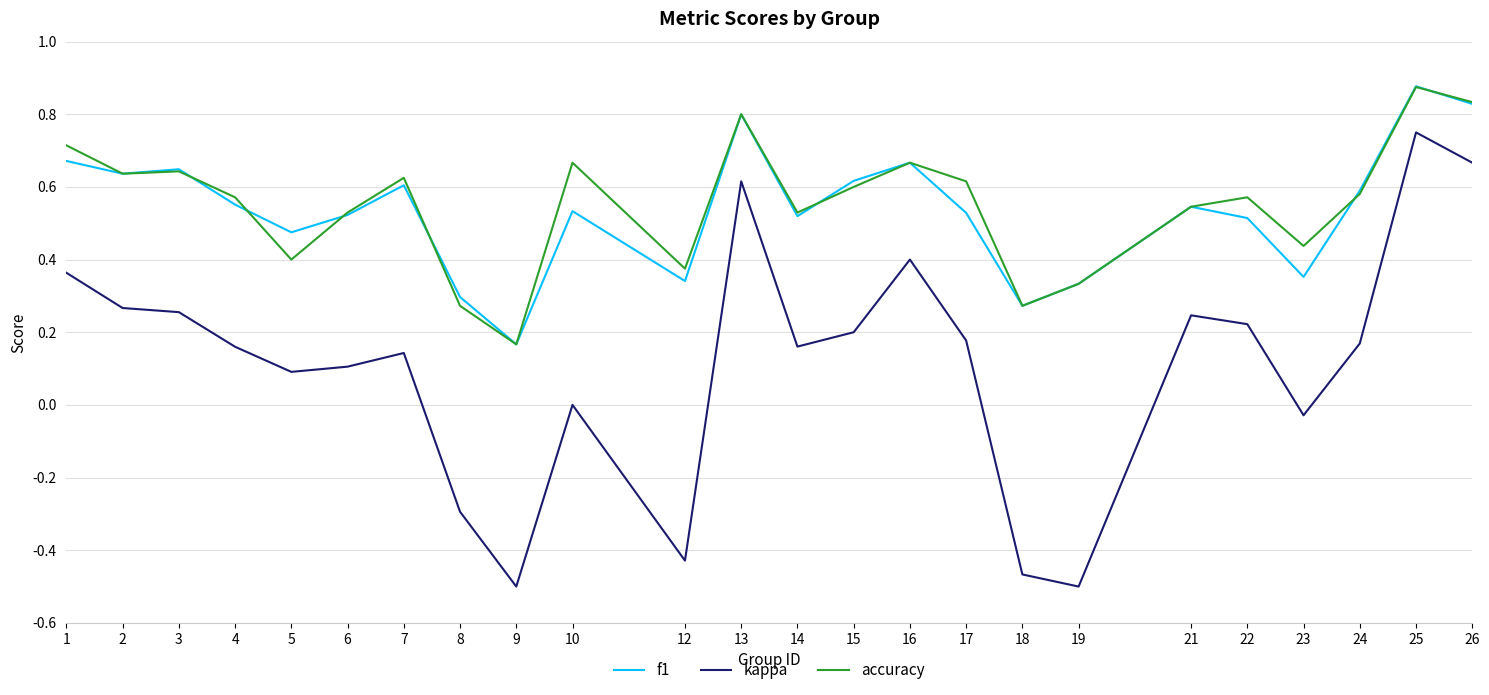

At which category does the chart reach its peak across all series?

25